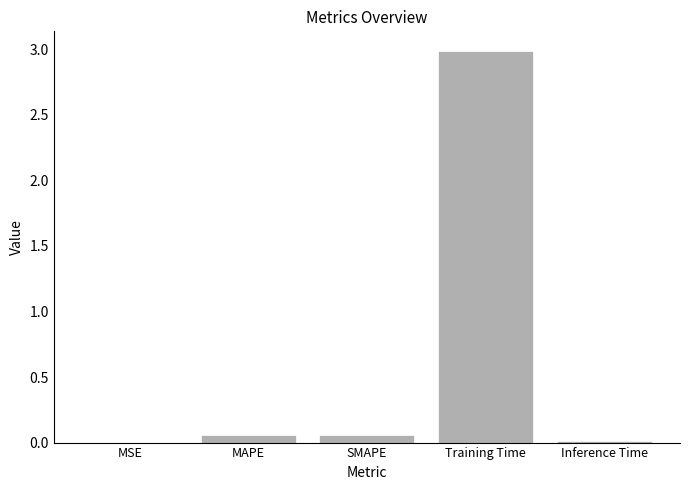

The value at Training Time is 1.0. True or false?

False